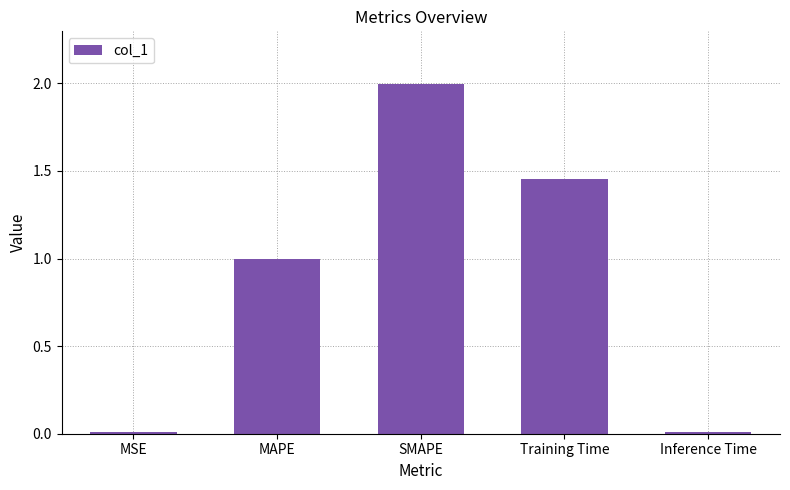

Which category has the highest value across all series?

SMAPE